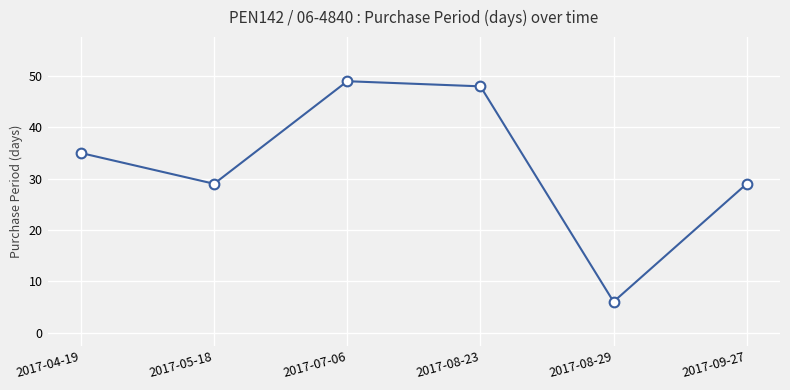

Reading left to right, transcribe all the data shown in this chart.

35	29	49	48	6	29